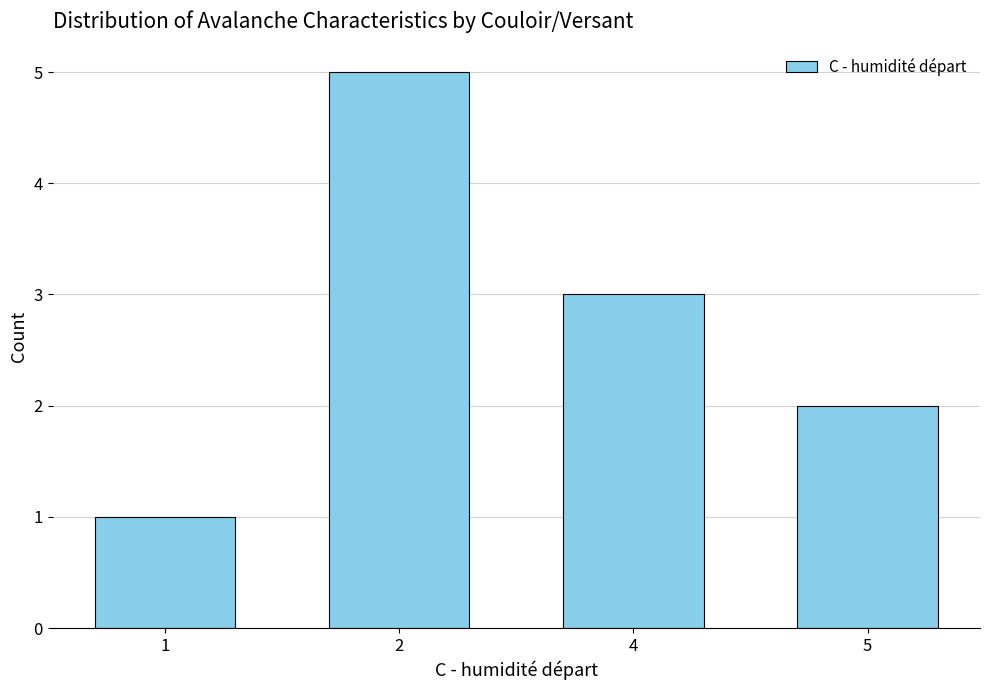

What is the smallest value displayed?

1